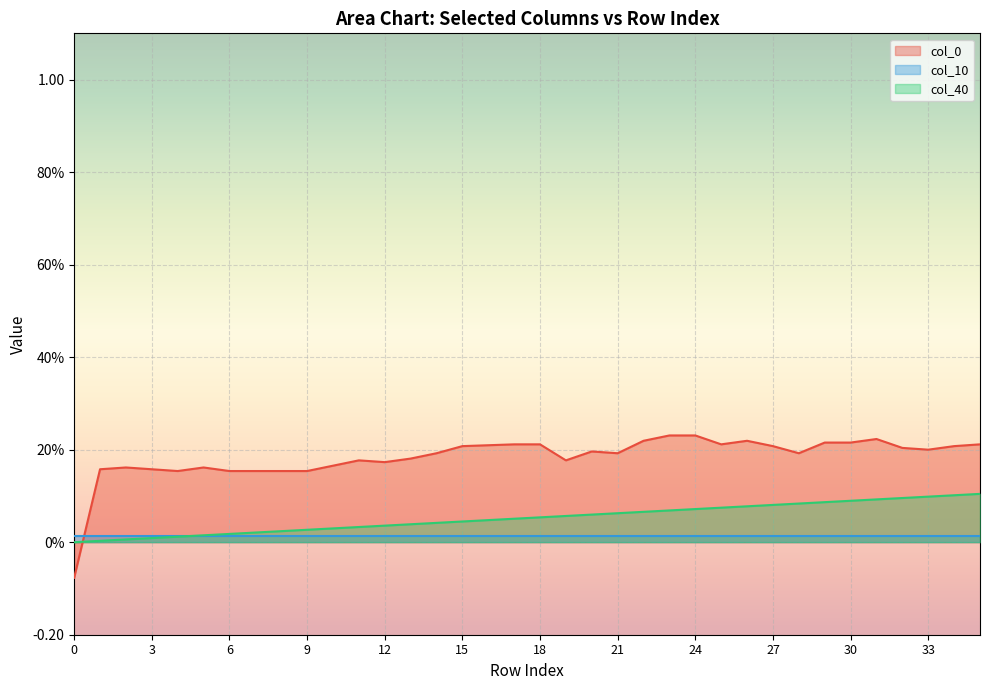

What is the lowest value of the col_0 series?

-0.1